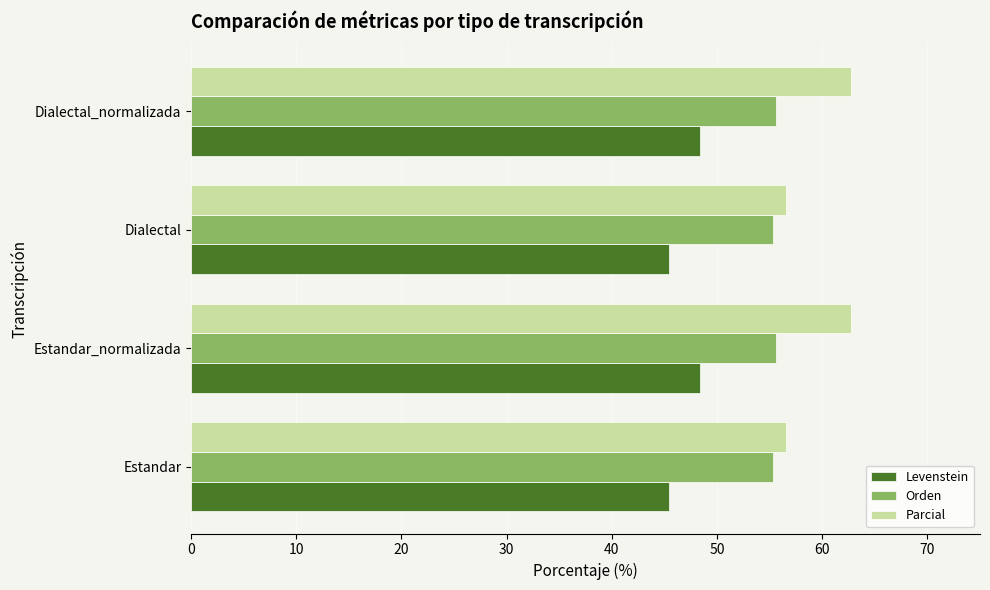

What are all the series names shown in the legend?

Levenstein, Orden, Parcial